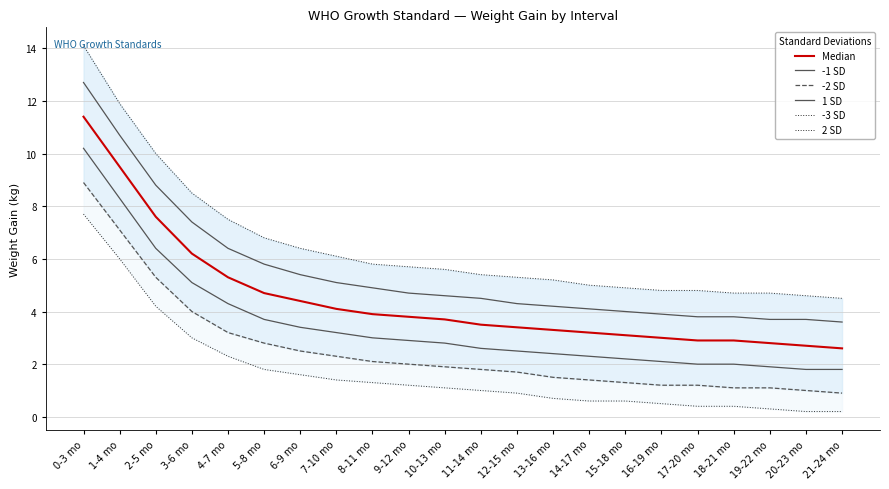

Which category has the highest value across all series?

0-3 mo